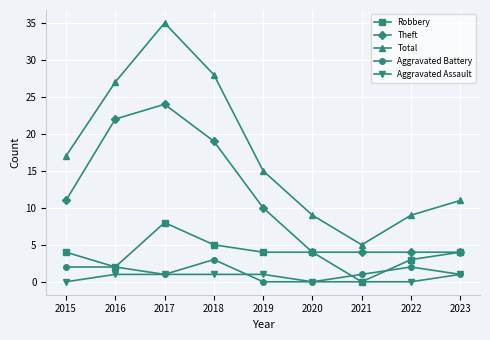

What are all the series names shown in the legend?

Robbery, Theft, Total, Aggravated Battery, Aggravated Assault